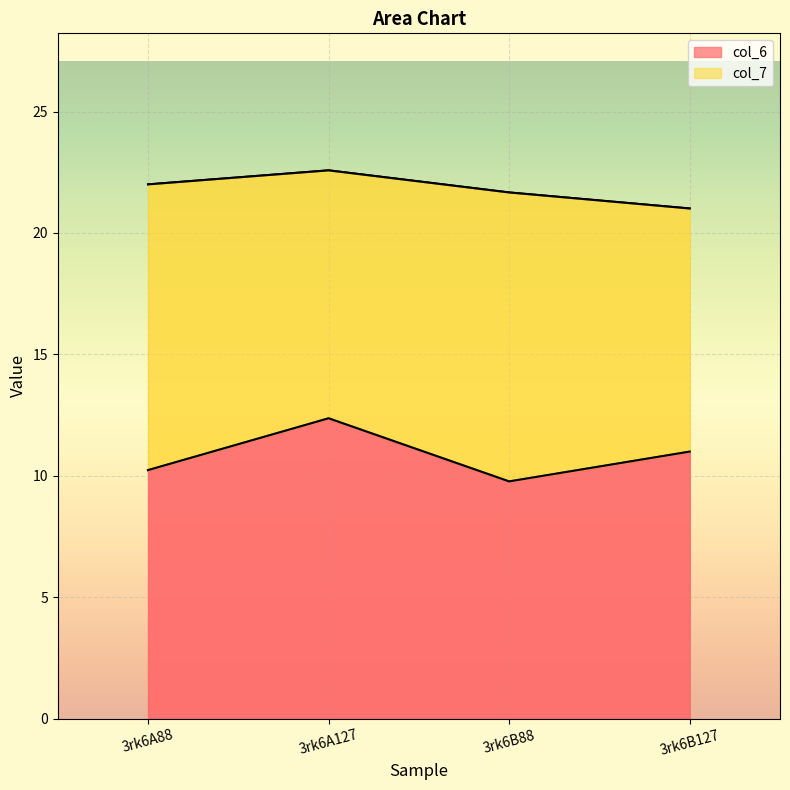

Does the chart display data point markers on the line(s)?

No